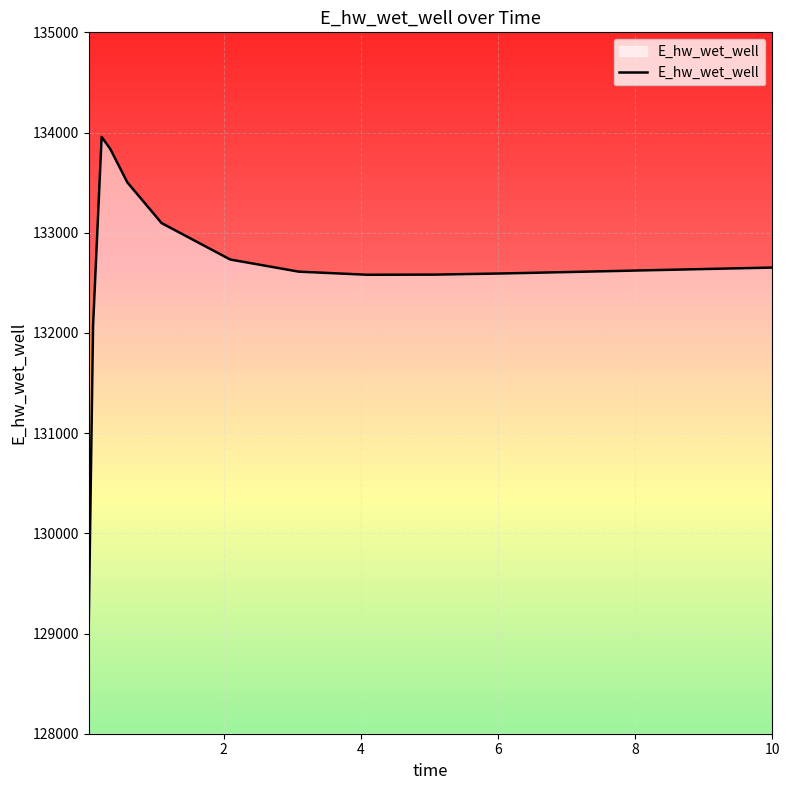

What is the smallest value displayed?

129123.4